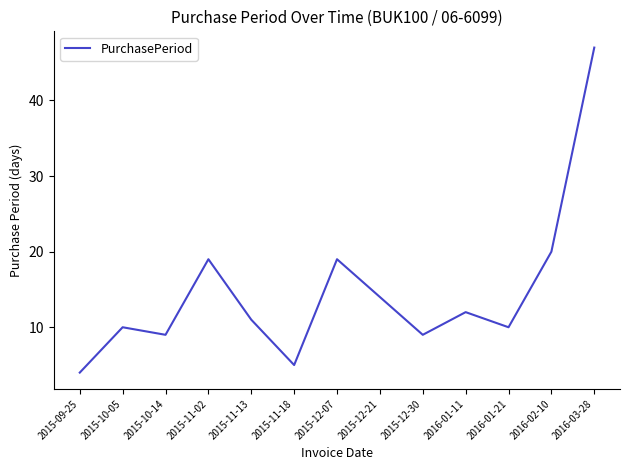

Which has a higher value, 2016-02-10 or 2015-11-18?

2016-02-10